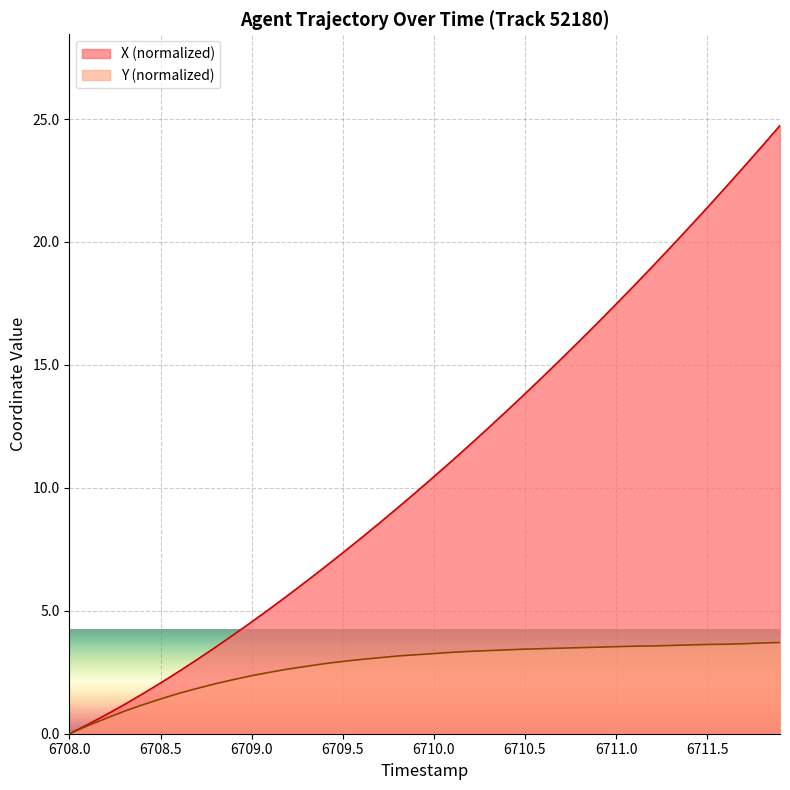

Reading right to left, list all the values displayed in this chart.

X: 24.7	23.9	23.0	22.2	21.4	20.6	19.8	19.0	18.2	17.5	16.7	16.0	15.2	14.5	13.8	13.1	12.4	11.8	11.1	10.5	9.8	9.2	8.6	8.0	7.4	6.8	6.2	5.6	5.1	4.5	4.0	3.5	3.0	2.5	2.1	1.6	1.2	0.8	0.4	0.0
Y: 3.7	3.7	3.7	3.6	3.6	3.6	3.6	3.6	3.6	3.5	3.5	3.5	3.5	3.5	3.4	3.4	3.4	3.3	3.3	3.3	3.2	3.2	3.1	3.0	2.9	2.8	2.7	2.6	2.5	2.4	2.2	2.0	1.8	1.6	1.4	1.2	0.9	0.6	0.3	0.0